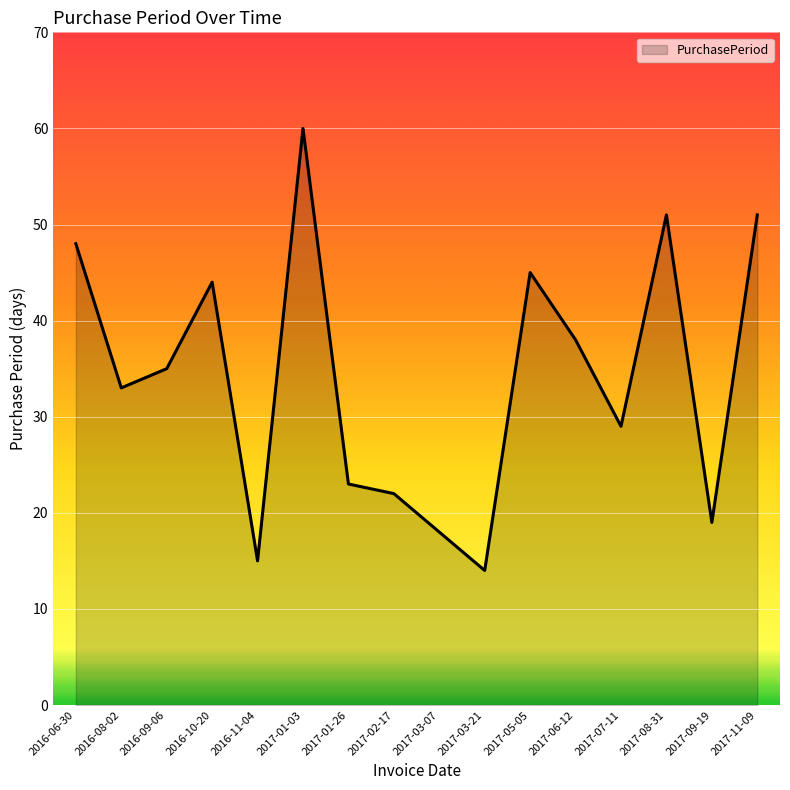

Which category has the lowest value across all series?

2017-03-21